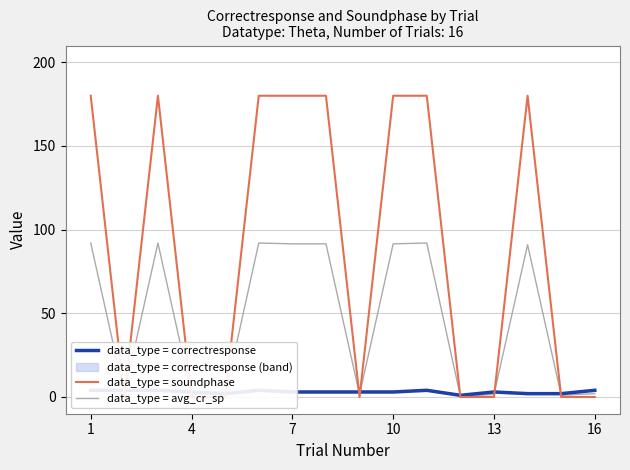

What is the value of the data_type = avg_cr_sp point at the 1st from the left?

92.0